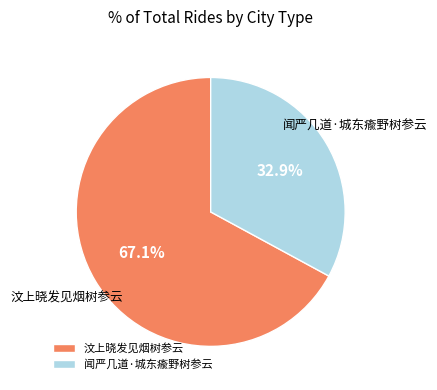

Which category has the smallest portion of the pie?

闻严几道·城东瘉野树参云